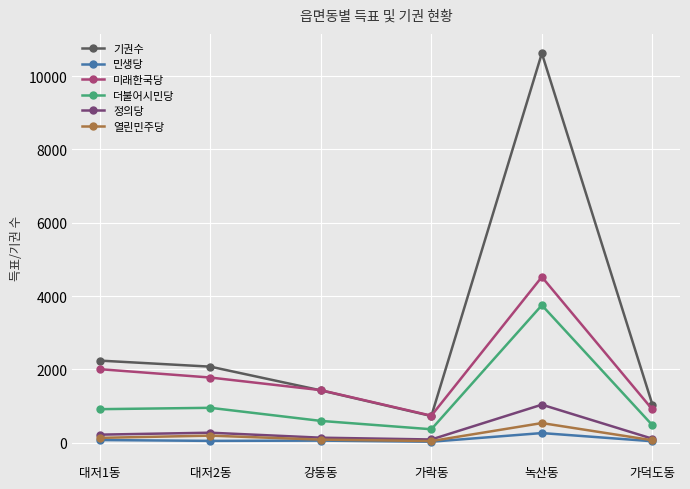

How many distinct data groups are displayed?

6